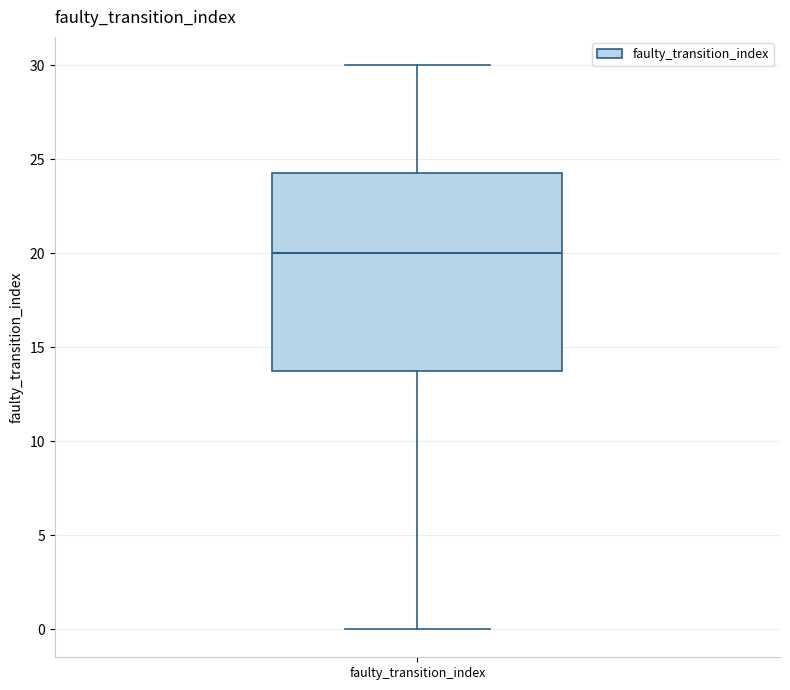

Transcribe this box plot: give where the median line is, the range the box spans, and where the two whiskers end, as read against the y-axis. The values are not printed on the chart, so give them approximately, as read against the axis.

median 20.0, box 14.0 to 24.5, whiskers 0.0 to 30.0